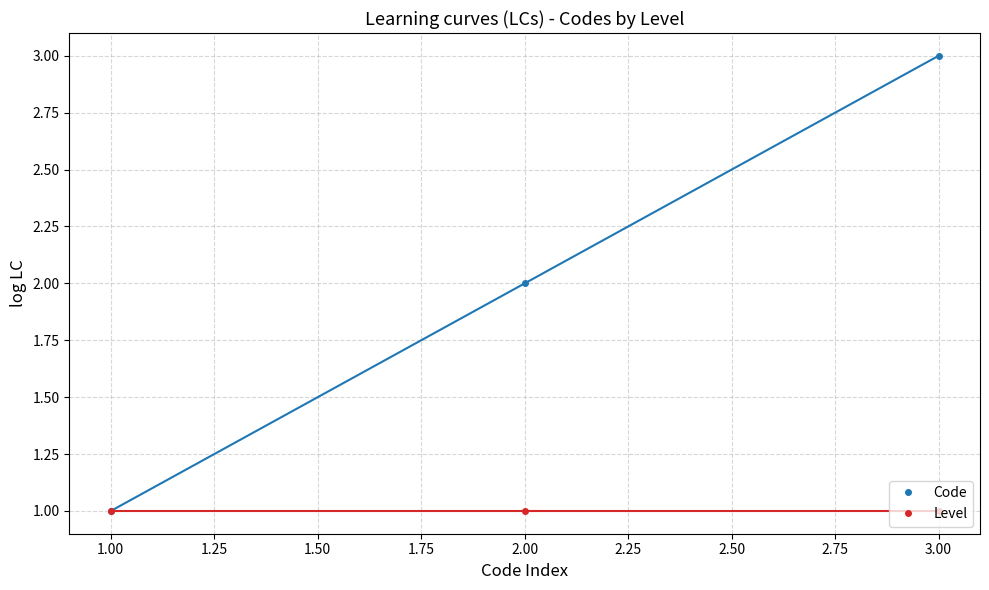

How many lines are shown in the chart?

2